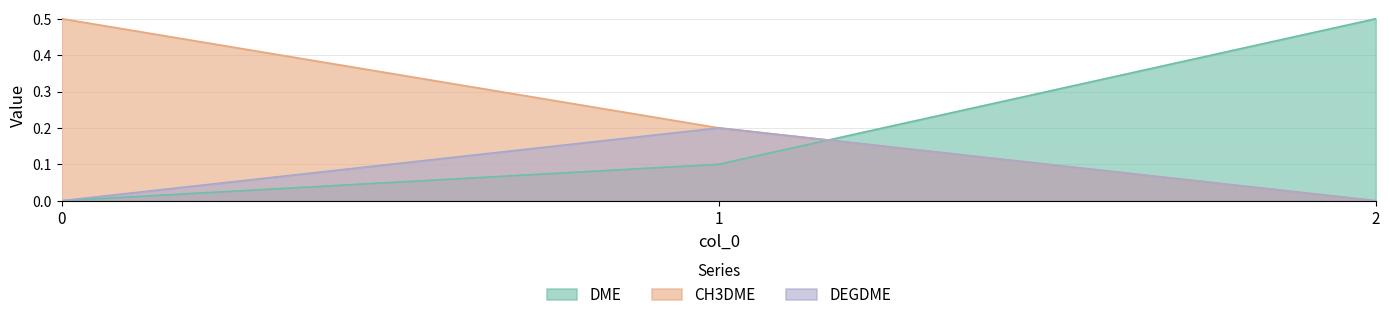

What is the maximum value for CH3DME?

0.5